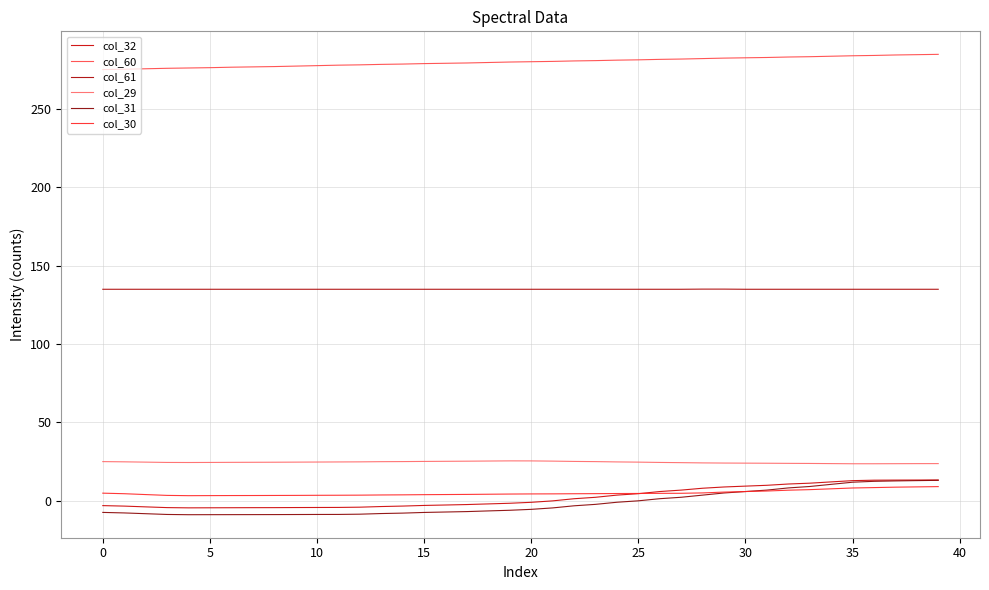

Reading right to left, list all the values displayed in this chart.

col_32: 13.2	13.2	13.1	13.1	12.8	12.0	11.2	10.6	9.8	9.3	8.7	7.9	6.8	5.8	4.5	3.6	2.2	1.2	-0.1	-1.0	-1.6	-2.1	-2.5	-2.8	-3.0	-3.4	-3.7	-4.1	-4.3	-4.3	-4.4	-4.4	-4.5	-4.5	-4.5	-4.6	-4.4	-3.9	-3.5	-3.1
col_60: 284.8	284.6	284.4	284.1	283.9	283.6	283.3	283.1	282.8	282.6	282.4	282.1	281.8	281.6	281.3	281.1	280.8	280.6	280.3	280.1	279.9	279.6	279.3	279.1	278.9	278.6	278.4	278.1	277.9	277.6	277.3	277.0	276.8	276.6	276.3	276.1	275.9	275.6	275.3	275.1
col_61: 134.9	134.9	134.9	134.9	134.9	134.9	134.9	134.9	134.9	134.9	135.0	135.0	134.9	134.9	134.9	134.9	134.9	134.9	134.9	134.9	134.9	134.9	134.9	134.9	134.9	134.9	134.9	134.9	134.9	134.9	134.9	134.9	134.9	134.9	134.9	134.9	134.9	134.9	134.9	134.9
col_29: 23.7	23.6	23.6	23.6	23.6	23.7	23.8	23.8	23.9	24.0	24.0	24.1	24.3	24.4	24.6	24.7	24.9	25.1	25.2	25.4	25.4	25.3	25.2	25.1	25.1	25.0	24.9	24.8	24.7	24.7	24.6	24.5	24.5	24.5	24.4	24.4	24.4	24.6	24.8	24.9
col_31: 13.0	12.8	12.6	12.4	11.8	10.4	9.1	8.1	6.8	5.8	4.9	3.6	2.2	1.3	-0.1	-1.0	-2.3	-3.3	-4.6	-5.5	-6.1	-6.5	-7.0	-7.2	-7.5	-7.9	-8.2	-8.6	-8.8	-8.8	-8.8	-8.9	-8.9	-8.9	-8.9	-8.9	-8.8	-8.3	-7.8	-7.5
col_30: 9.0	8.8	8.6	8.4	8.1	7.6	7.0	6.7	6.2	5.8	5.5	5.0	4.7	4.7	4.6	4.6	4.5	4.4	4.4	4.3	4.2	4.1	4.0	3.9	3.8	3.7	3.7	3.5	3.5	3.4	3.4	3.3	3.3	3.3	3.2	3.2	3.4	3.9	4.5	4.8